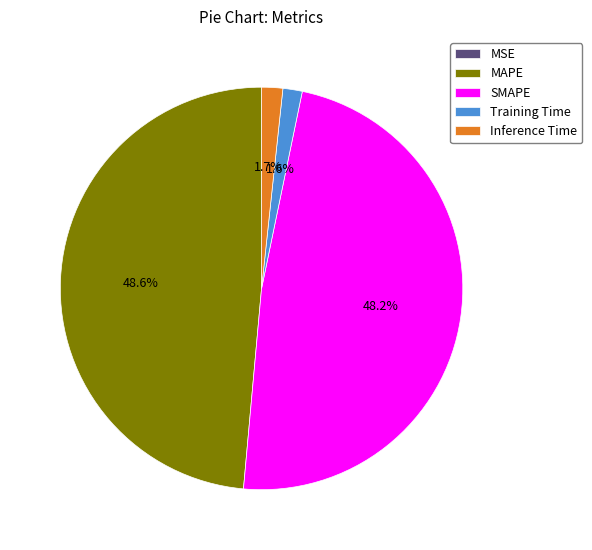

Is there any slice that represents more than half of the pie?

No